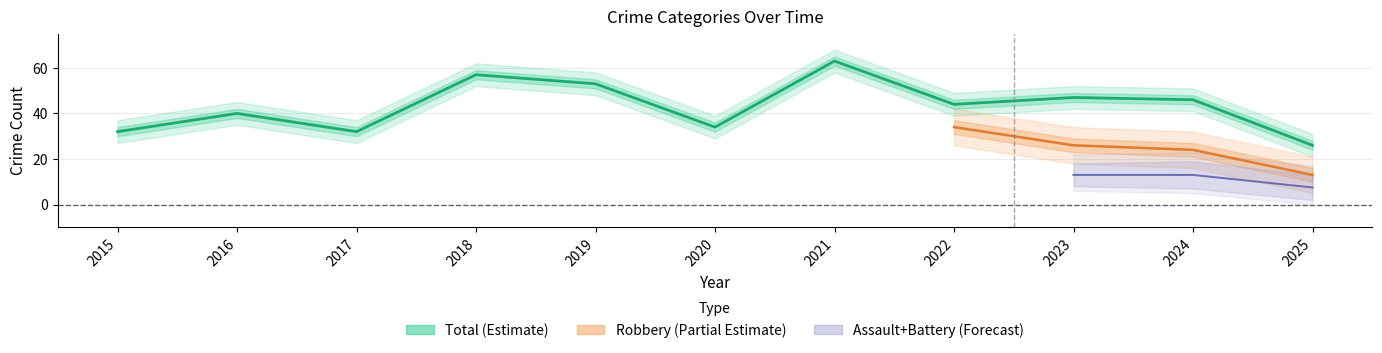

Is this an area chart (filled region under the line)?

No